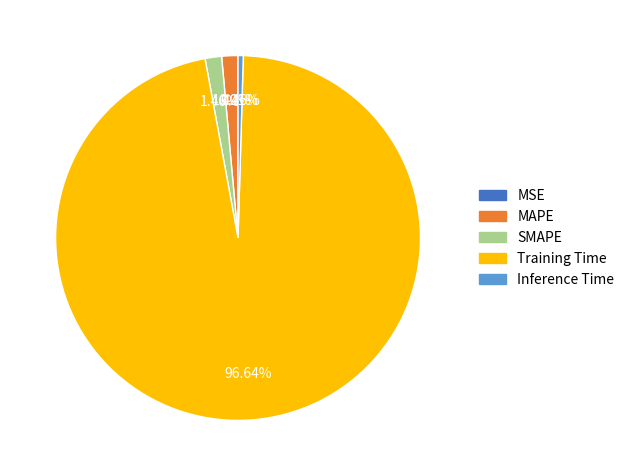

To the nearest percent, what portion does Training Time represent?

97%